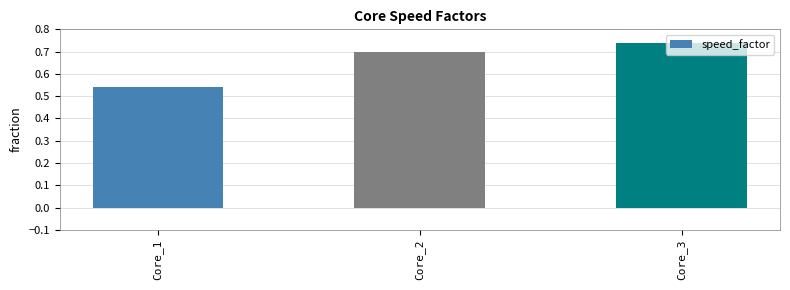

List the labels in order of value, smallest first.

Core_1, Core_2, Core_3